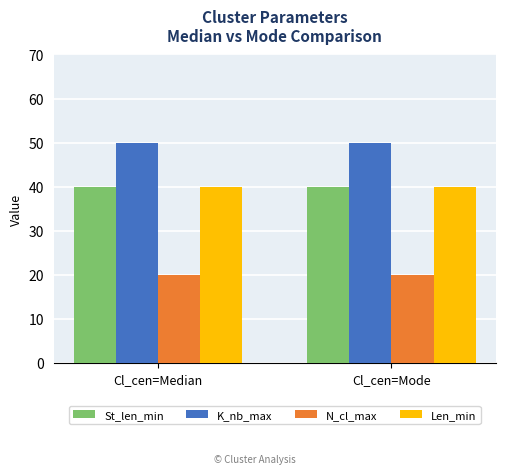

Reading left to right, transcribe all the data shown in this chart.

St_len_min: 40	40
K_nb_max: 50	50
N_cl_max: 20	20
Len_min: 40	40